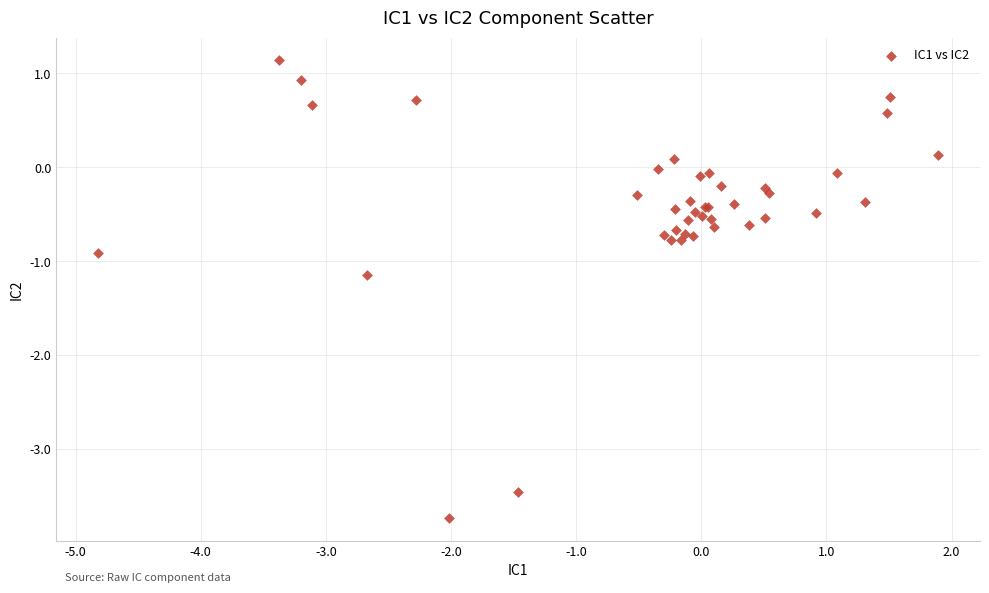

What Y value in the scatter plot is closest to -1?

-0.9